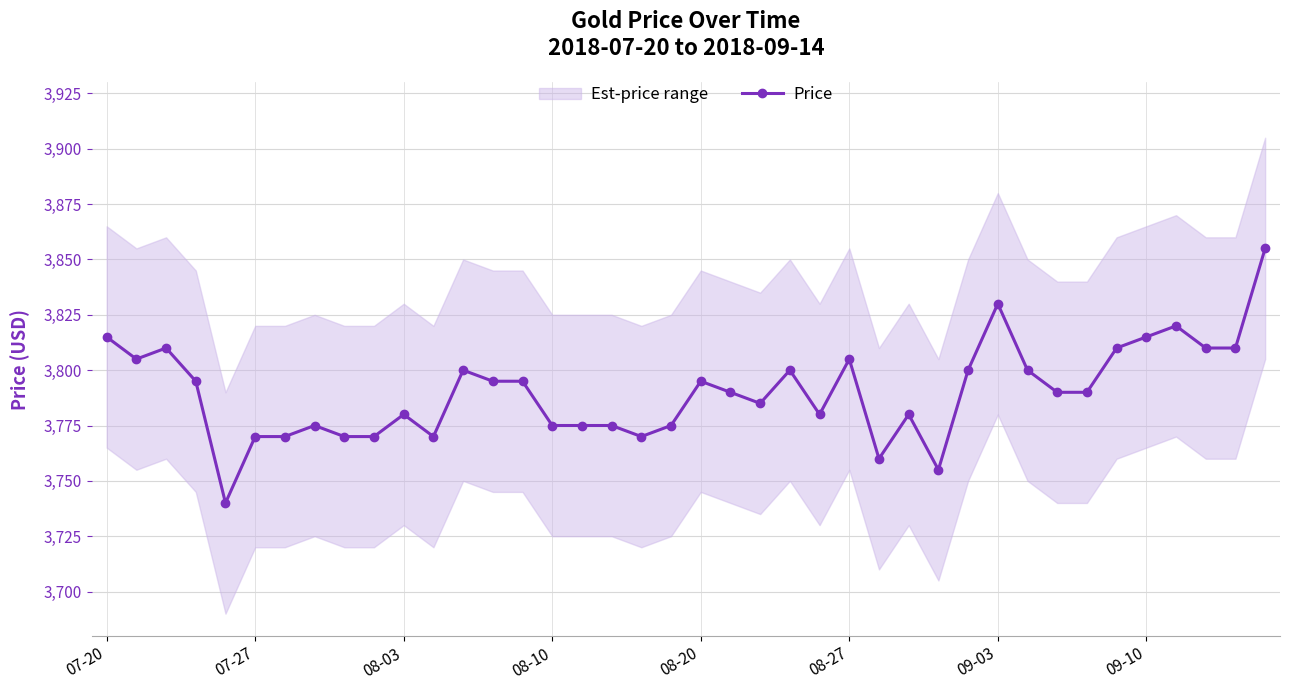

Does the chart have visible grid lines?

Yes